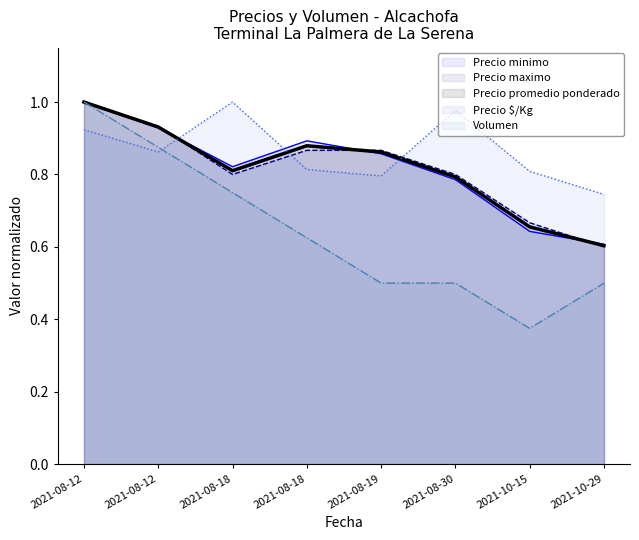

How many lines are shown in the chart?

5